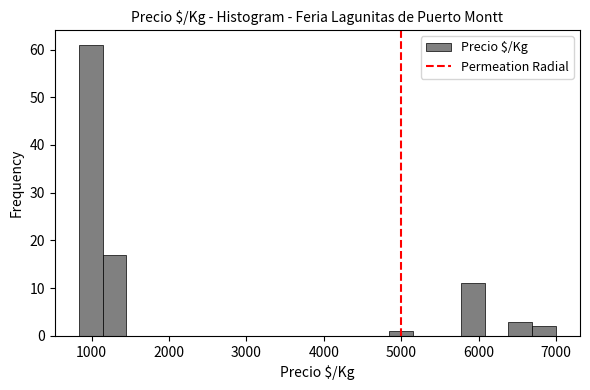

Around what value on the x-axis is the tallest bar? Give the approximate position of its centre, as read against the axis.

1000